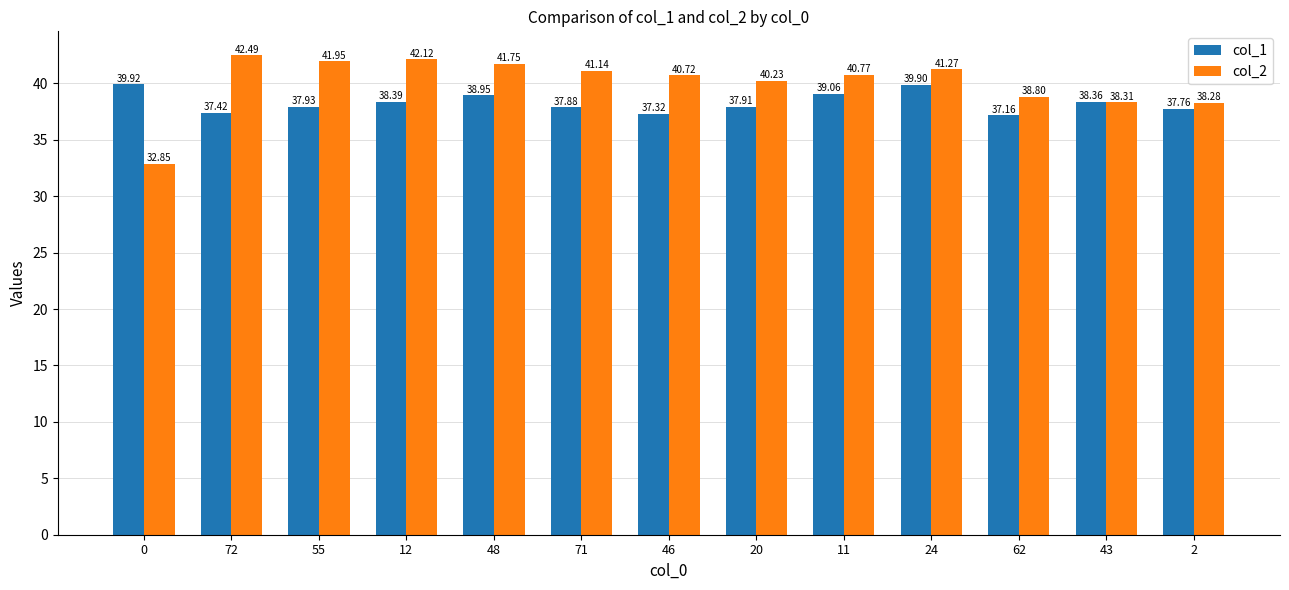

Is it true that col_1 equals 37.9 at 20?

True